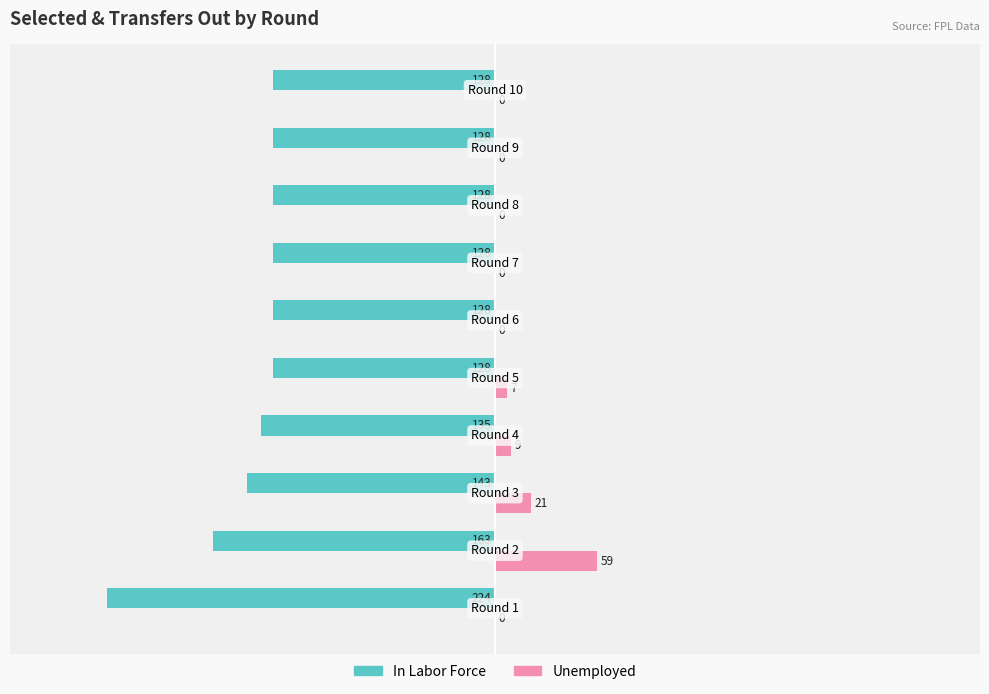

Which series has the largest total across all categories?

Unemployed